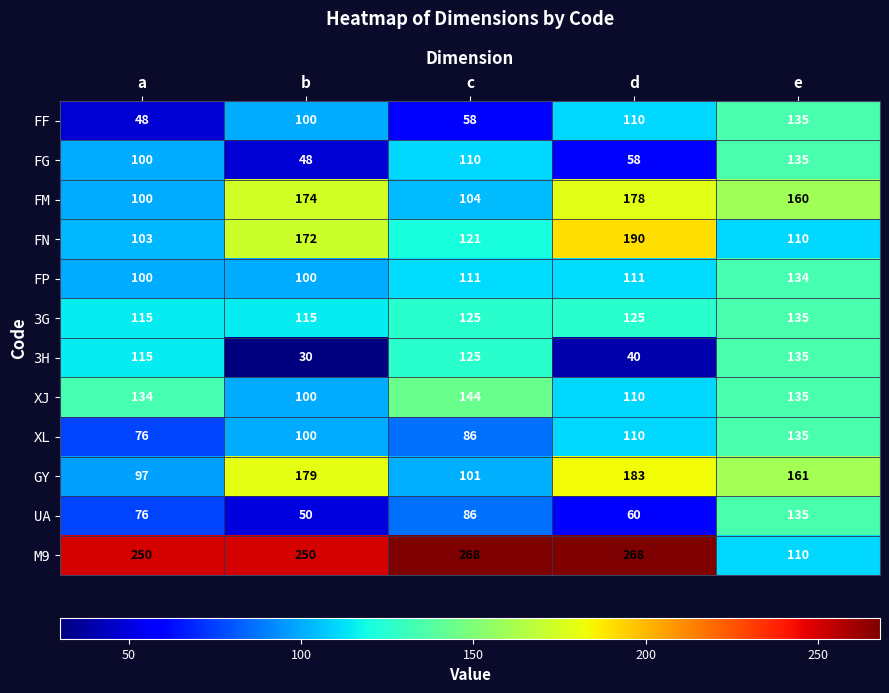

How many categories are shown in the chart?

5